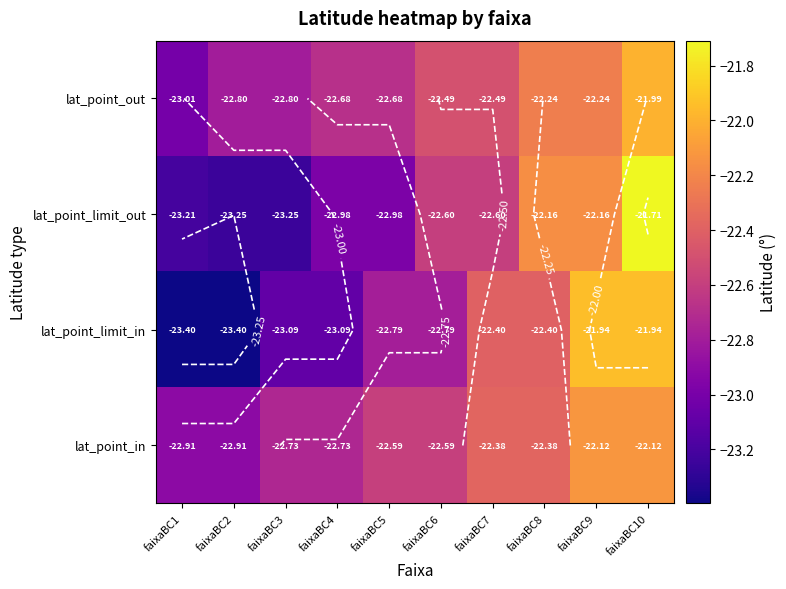

Which series changed the most between faixaBC3 and faixaBC8?

lat_point_limit_out